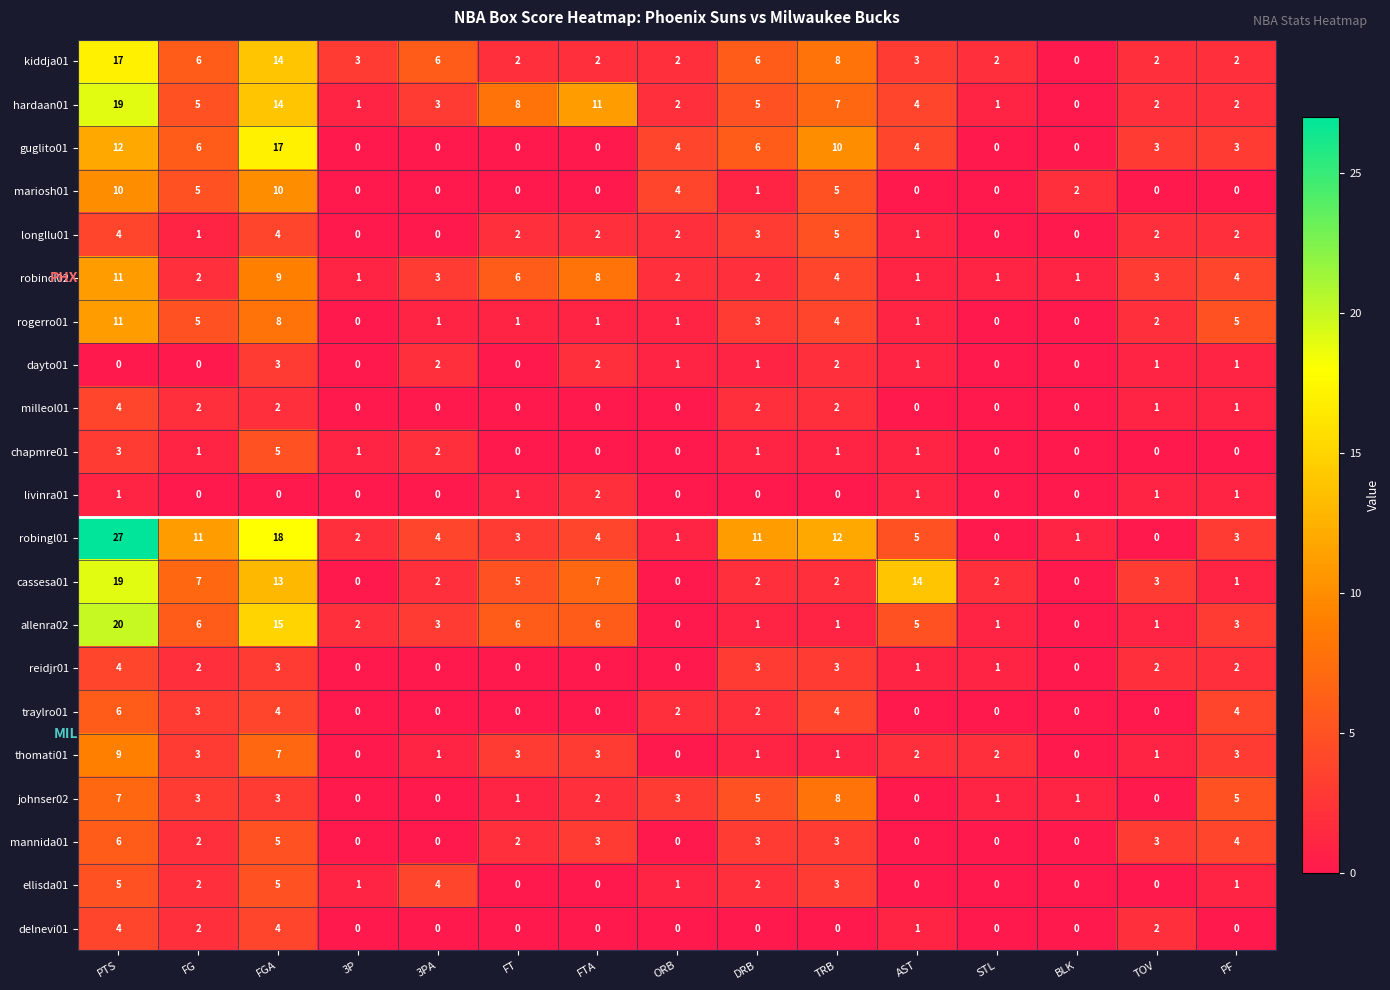

What is the sum of the robincl02 values at AST and PF?

5